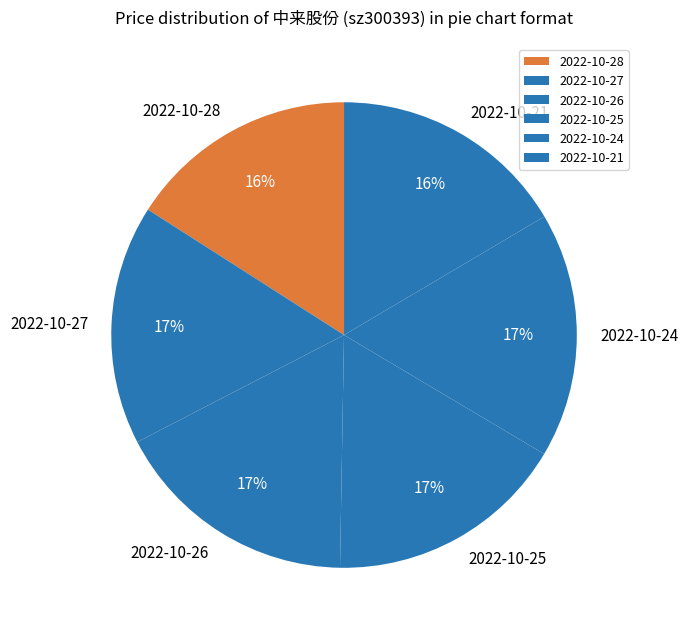

Approximately how many times larger is the value at 2022-10-28 compared to 2022-10-26?

0.9